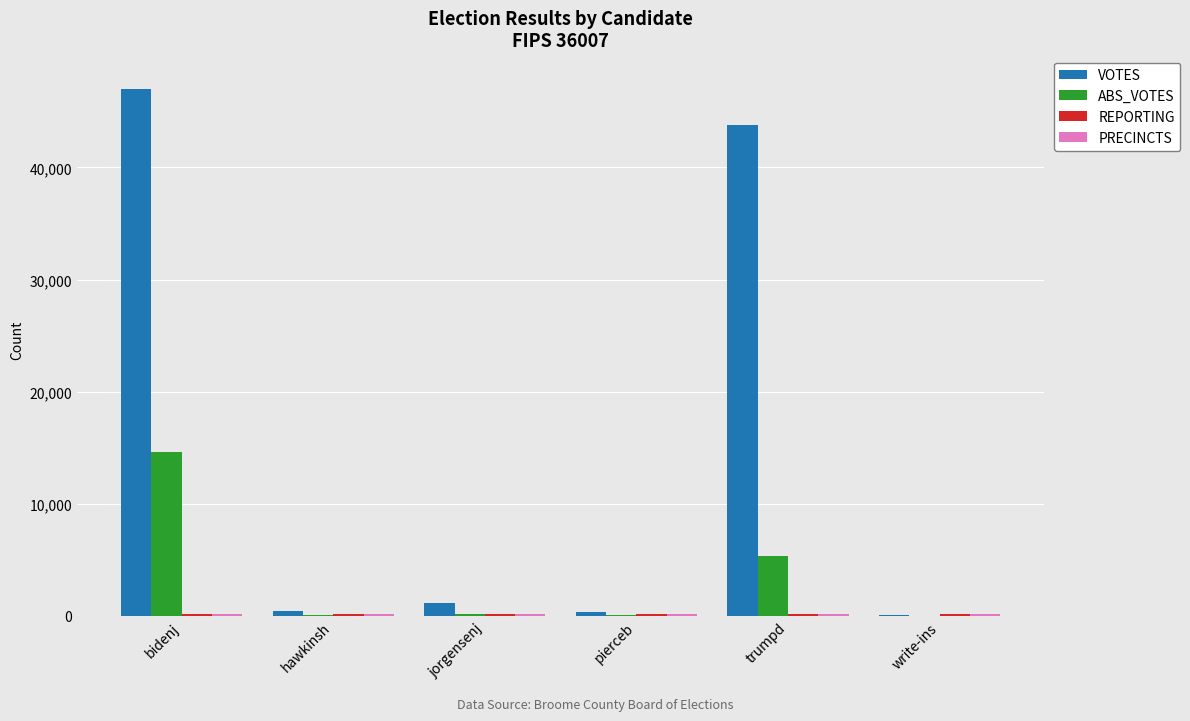

Where is ABS_VOTES nearest to the value 7310?

trumpd